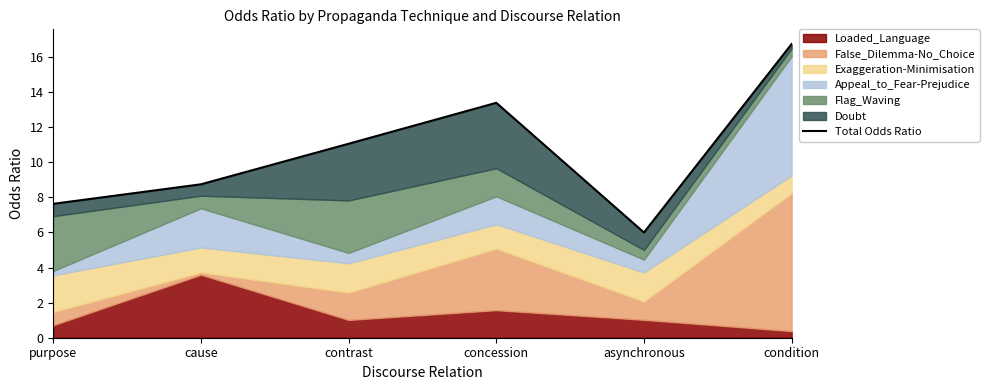

At which category does the chart reach its peak across all series?

condition